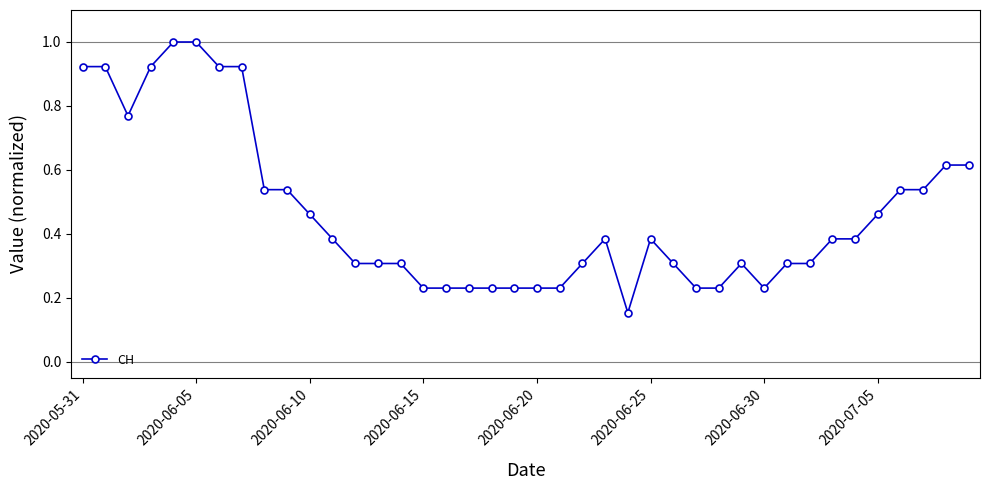

True or false: there are more than 2 points higher than both neighbors.

True